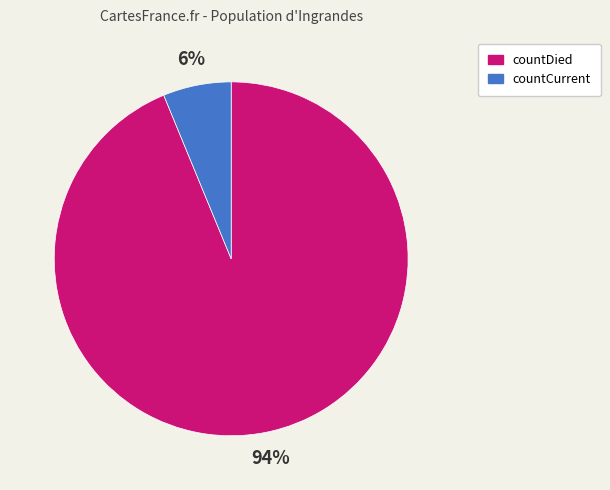

Does countCurrent account for over 50% of the chart?

No